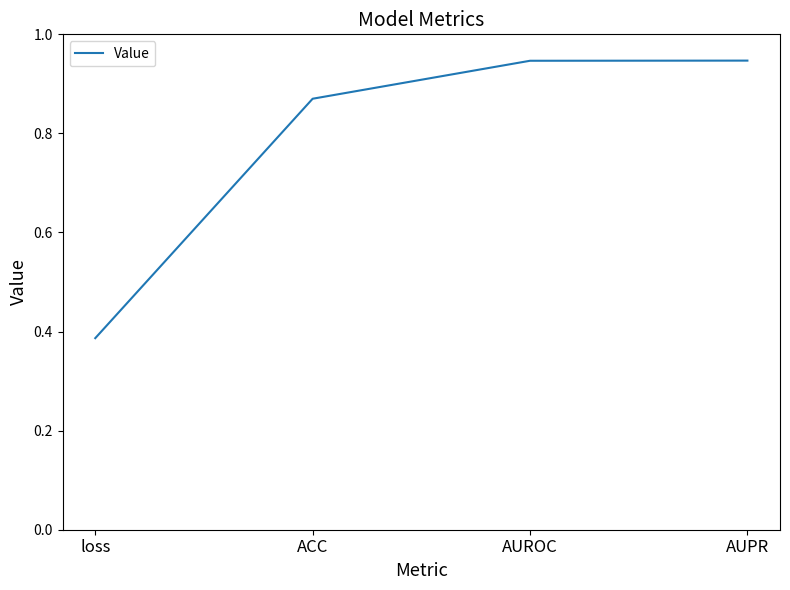

Is it true that the value at loss is 0.6?

False